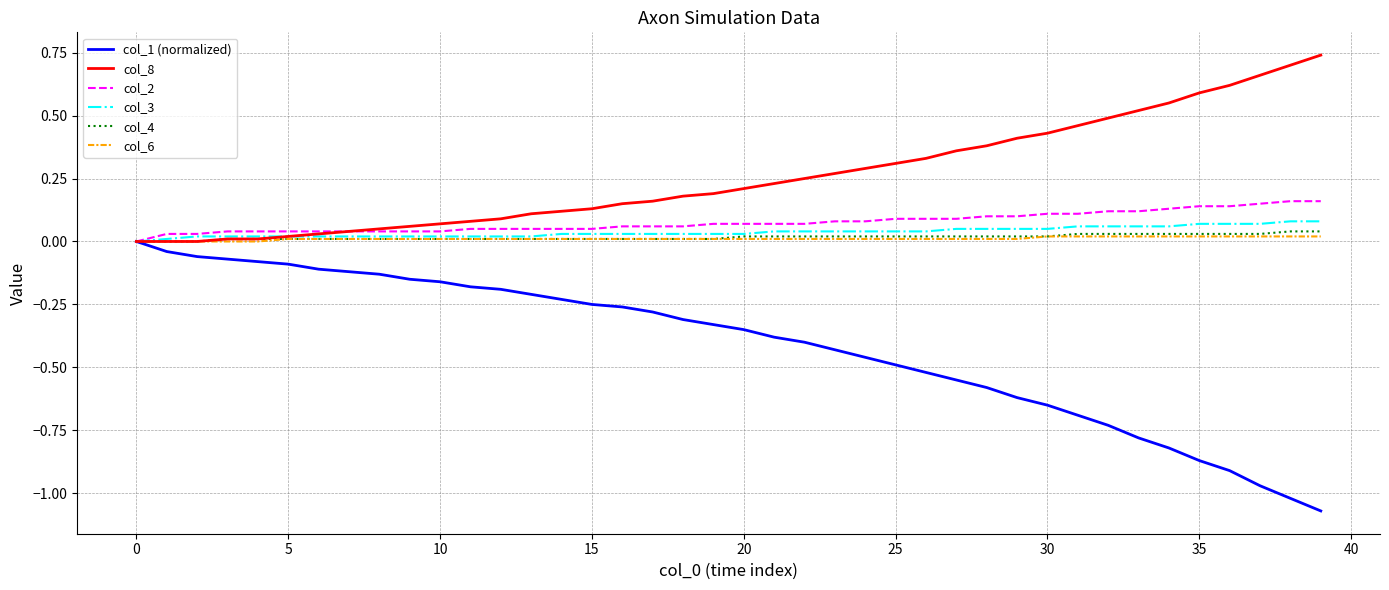

Rank the series by their maximum value, from lowest to highest.

col_1 (normalized), col_6, col_4, col_3, col_2, col_8